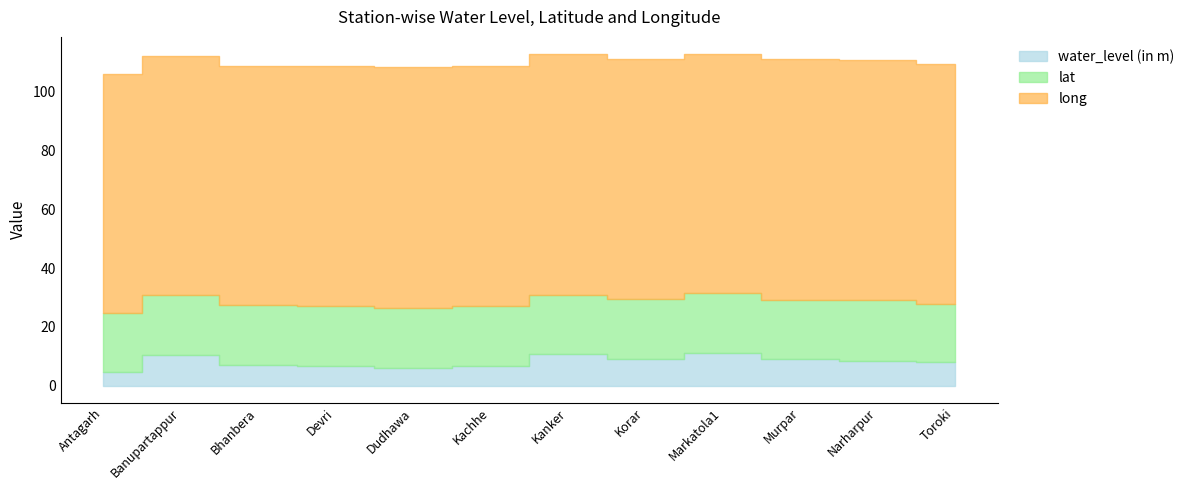

What is the label of the 4th point from the left?

Devri